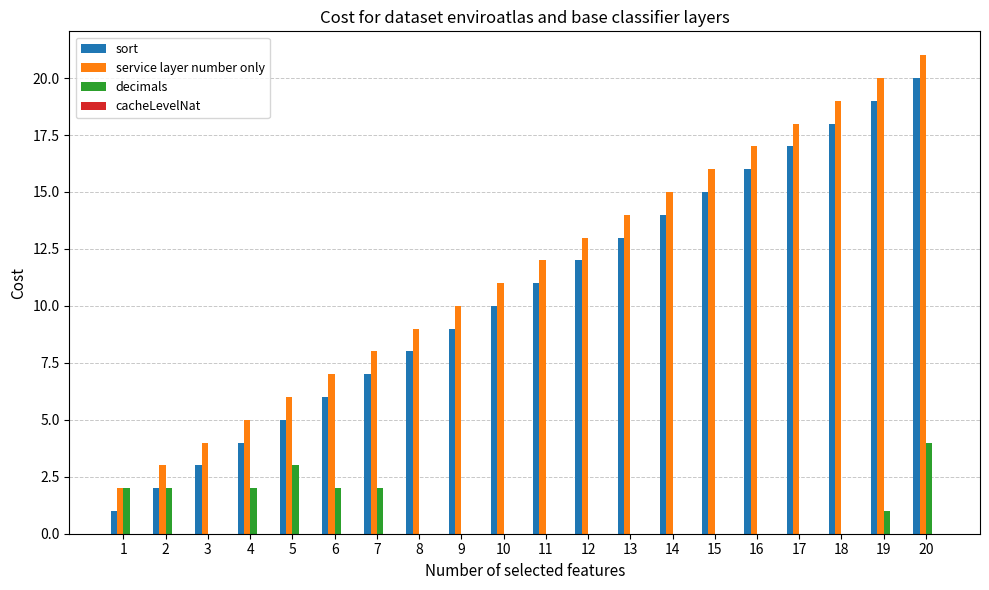

How many groups of bars are there?

20